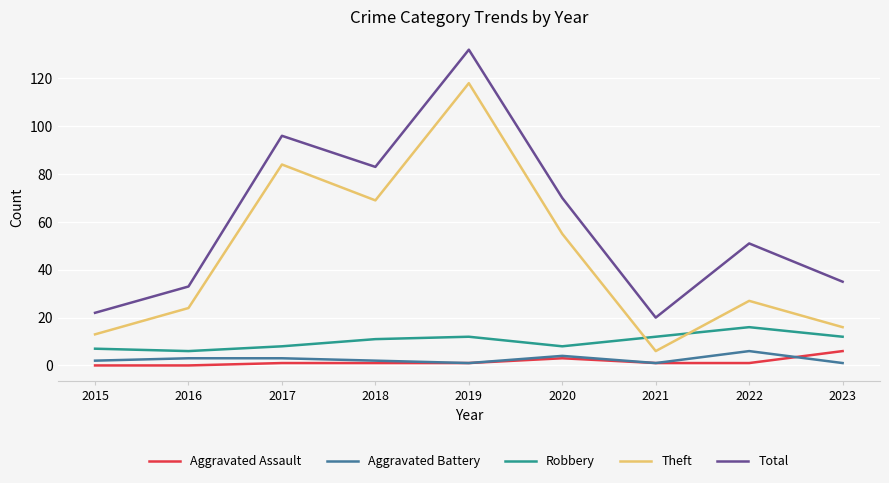

What is the difference between the Robbery values at 2023 and 2020?

4